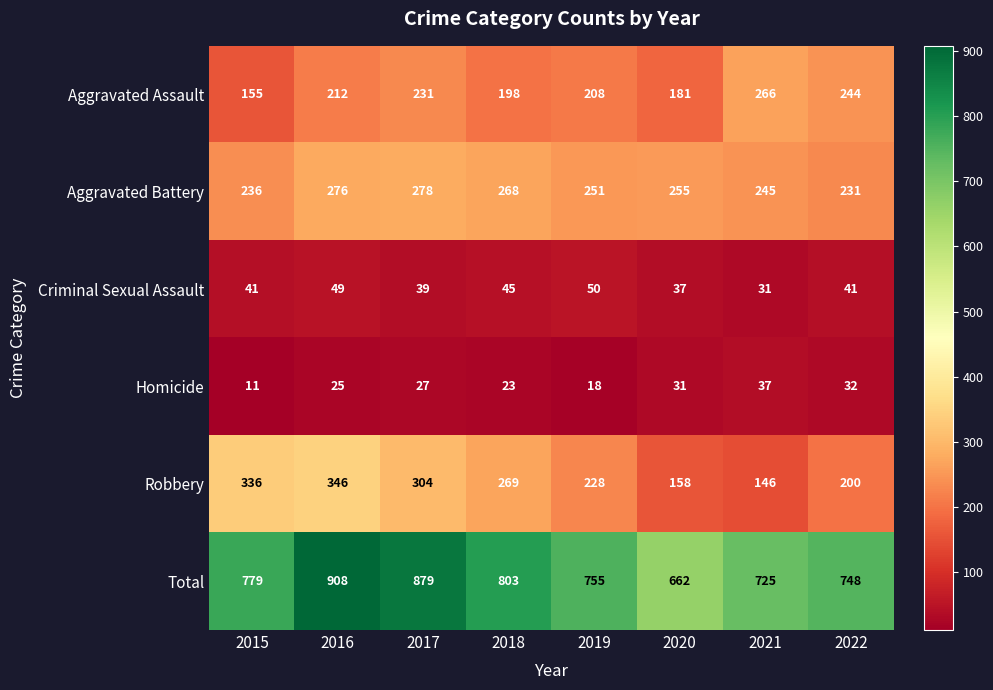

Between 2015 and 2022, which series saw the biggest shift?

Robbery